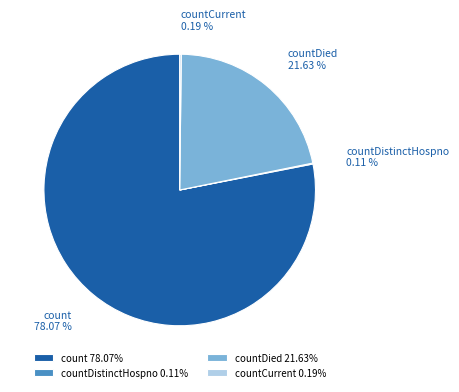

Is countDied the majority of the pie?

No